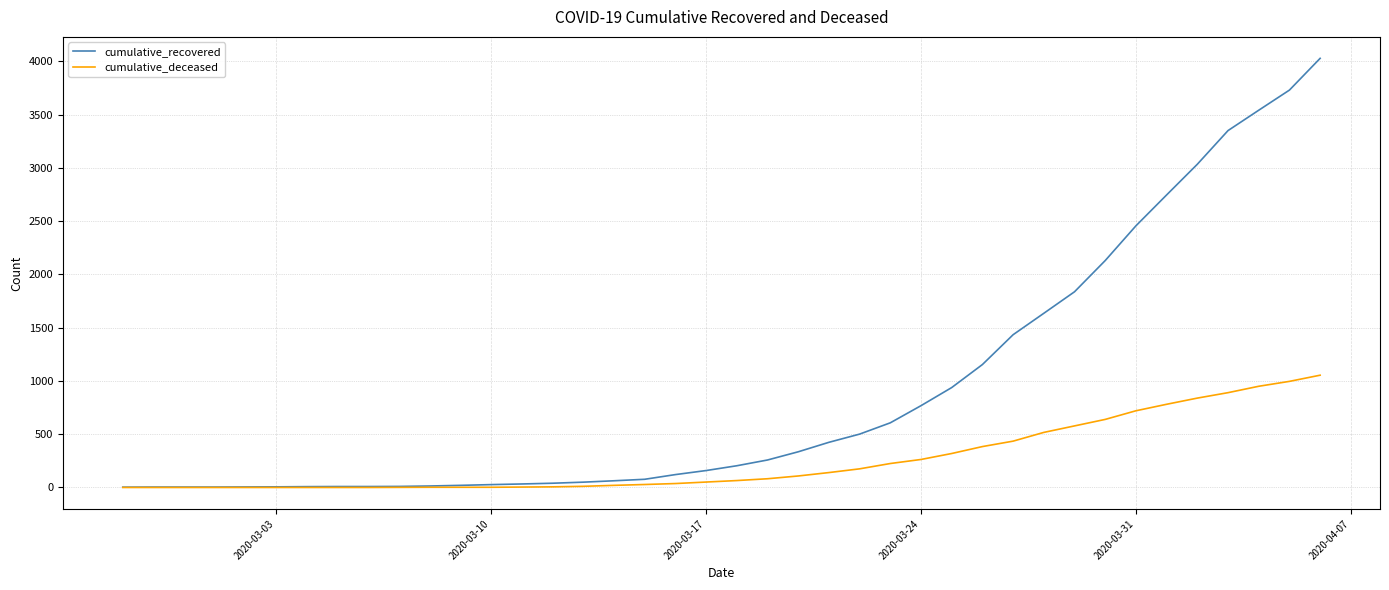

Which series has the largest total across all categories?

cumulative_recovered